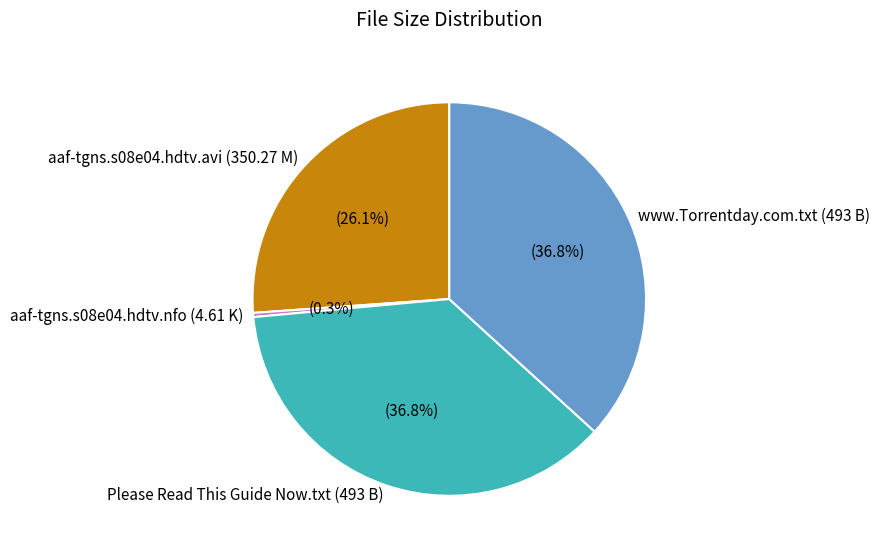

What percentage is the aaf-tgns.s08e04.hdtv.avi (350.27 M) slice, to the nearest percent?

26%